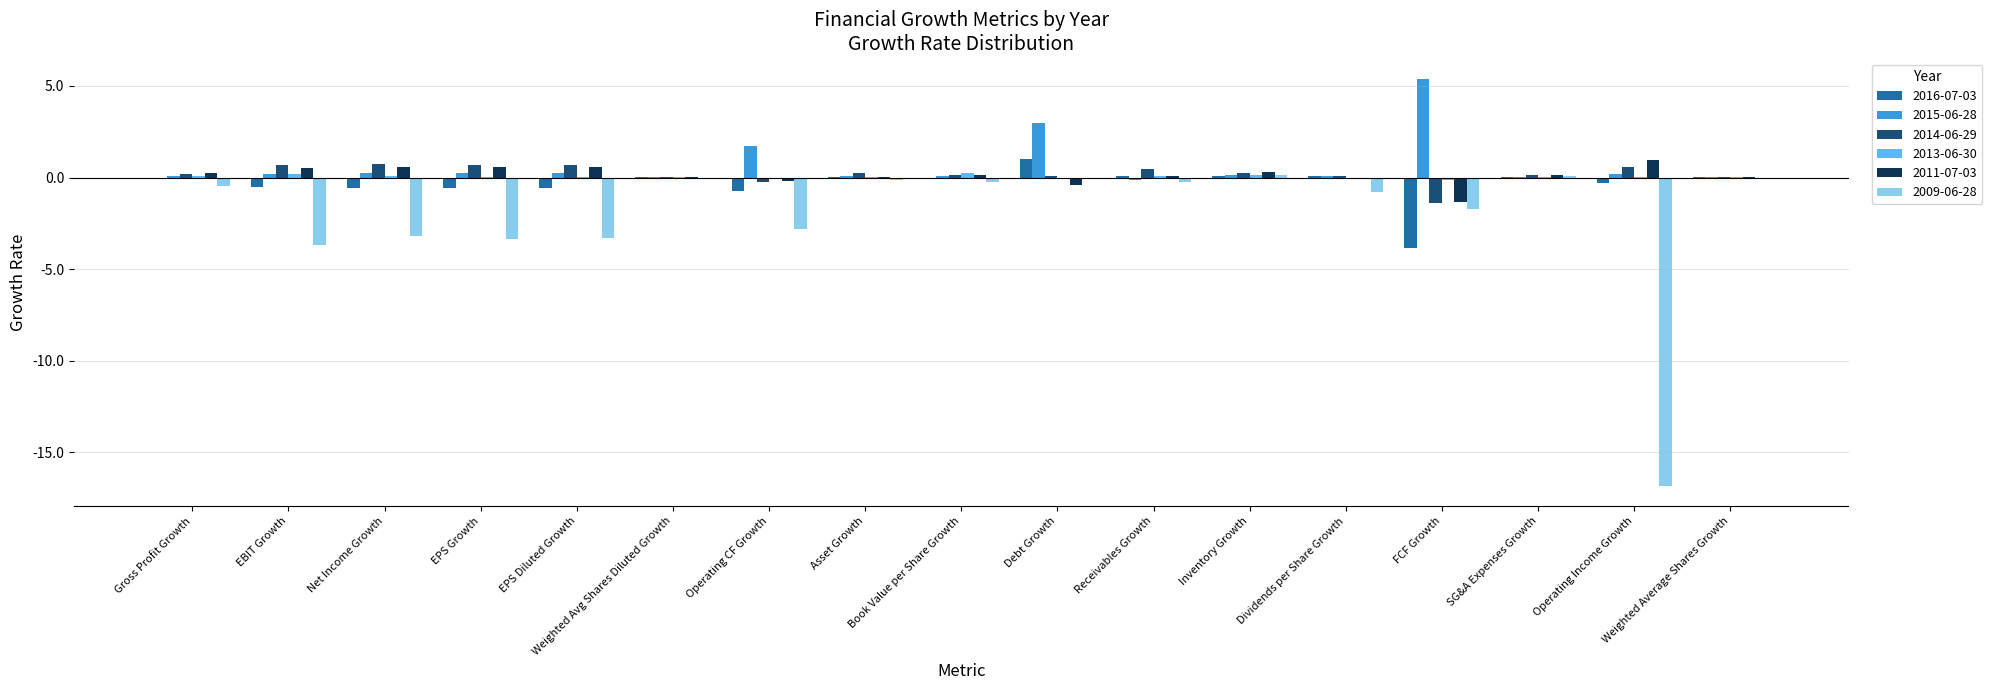

What is the maximum value shown in the chart?

5.4